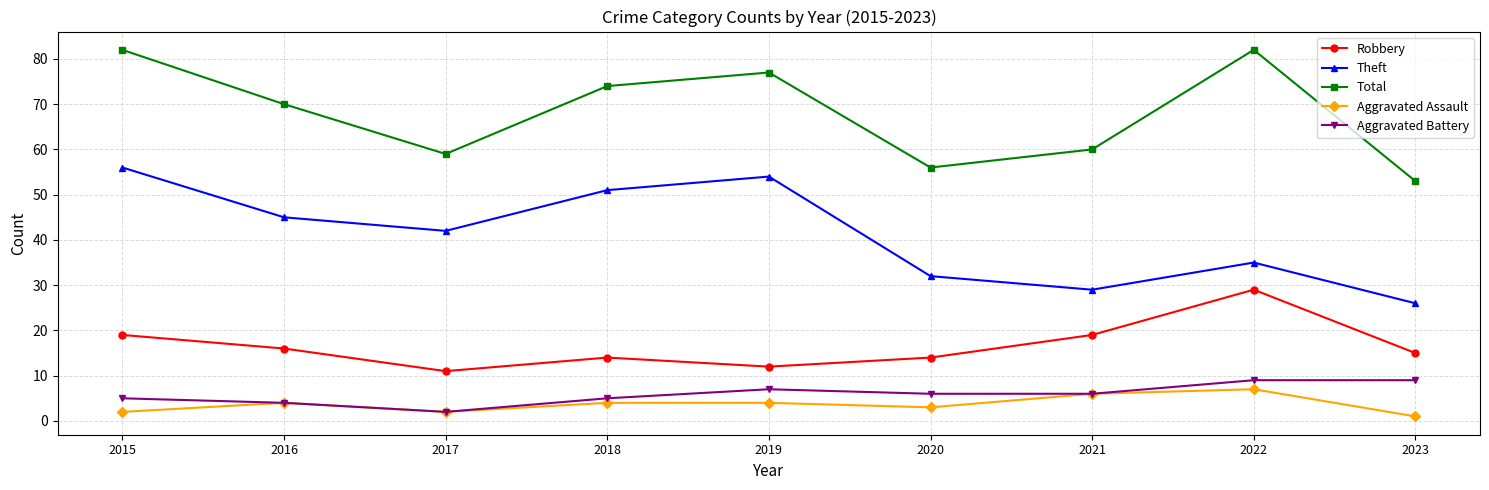

What is the spread (max minus min) of values at 2019?

73